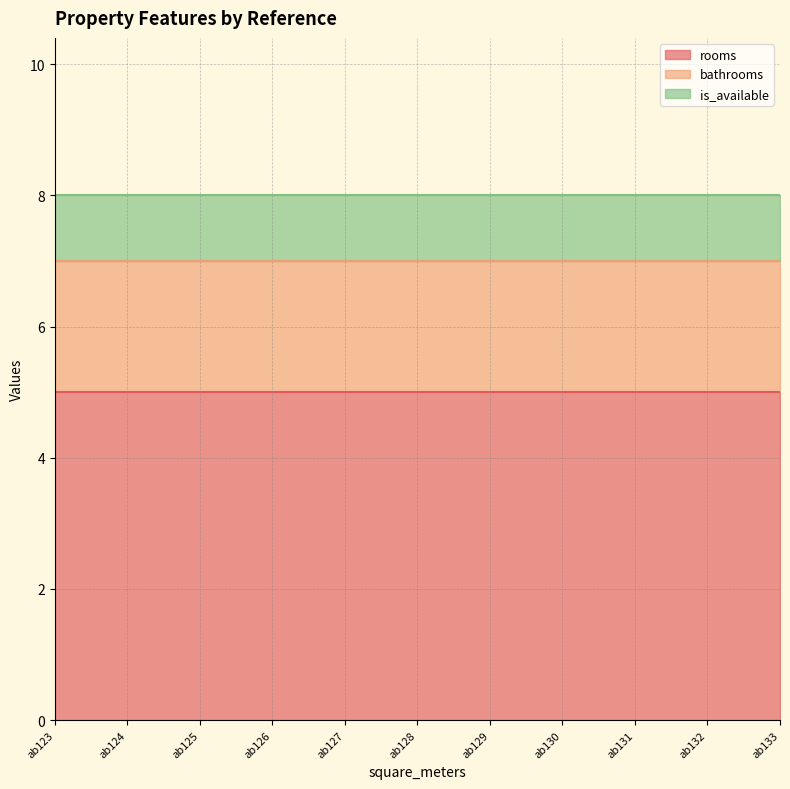

At which category is the sum across all series the highest?

ab123